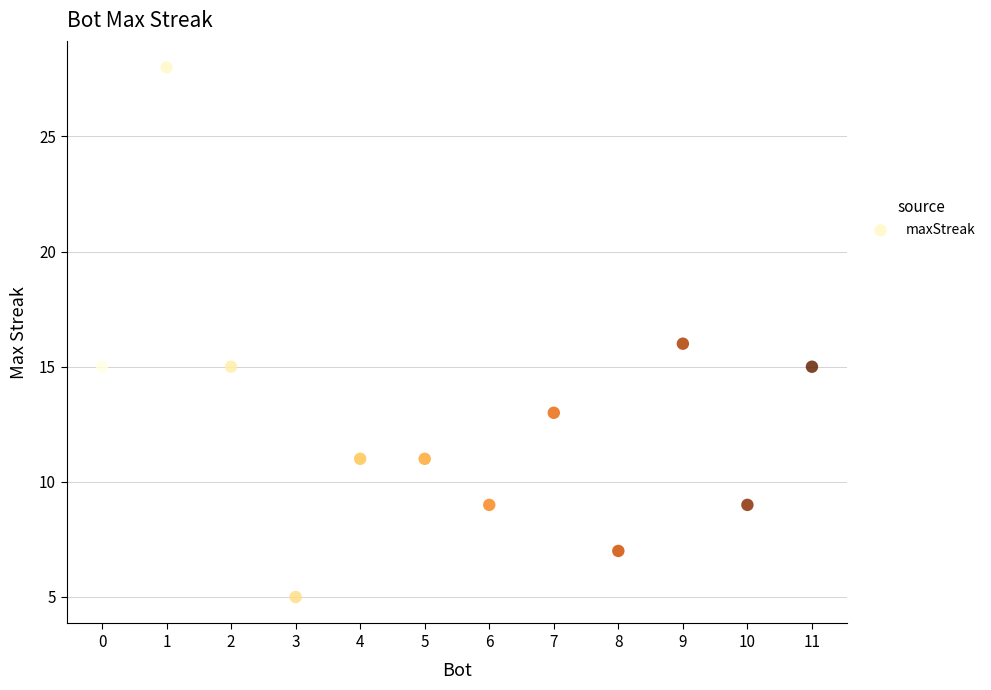

What is the average Y value?

13